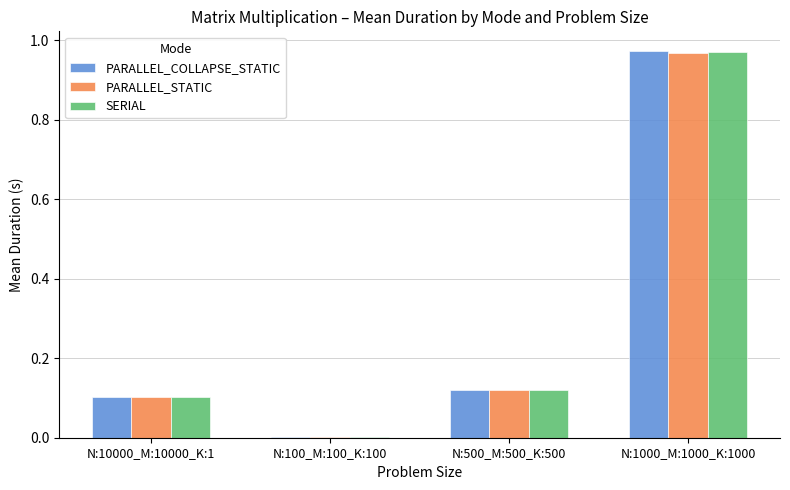

Between N:10000_M:10000_K:1 and N:1000_M:1000_K:1000, which series saw the biggest shift?

PARALLEL_COLLAPSE_STATIC